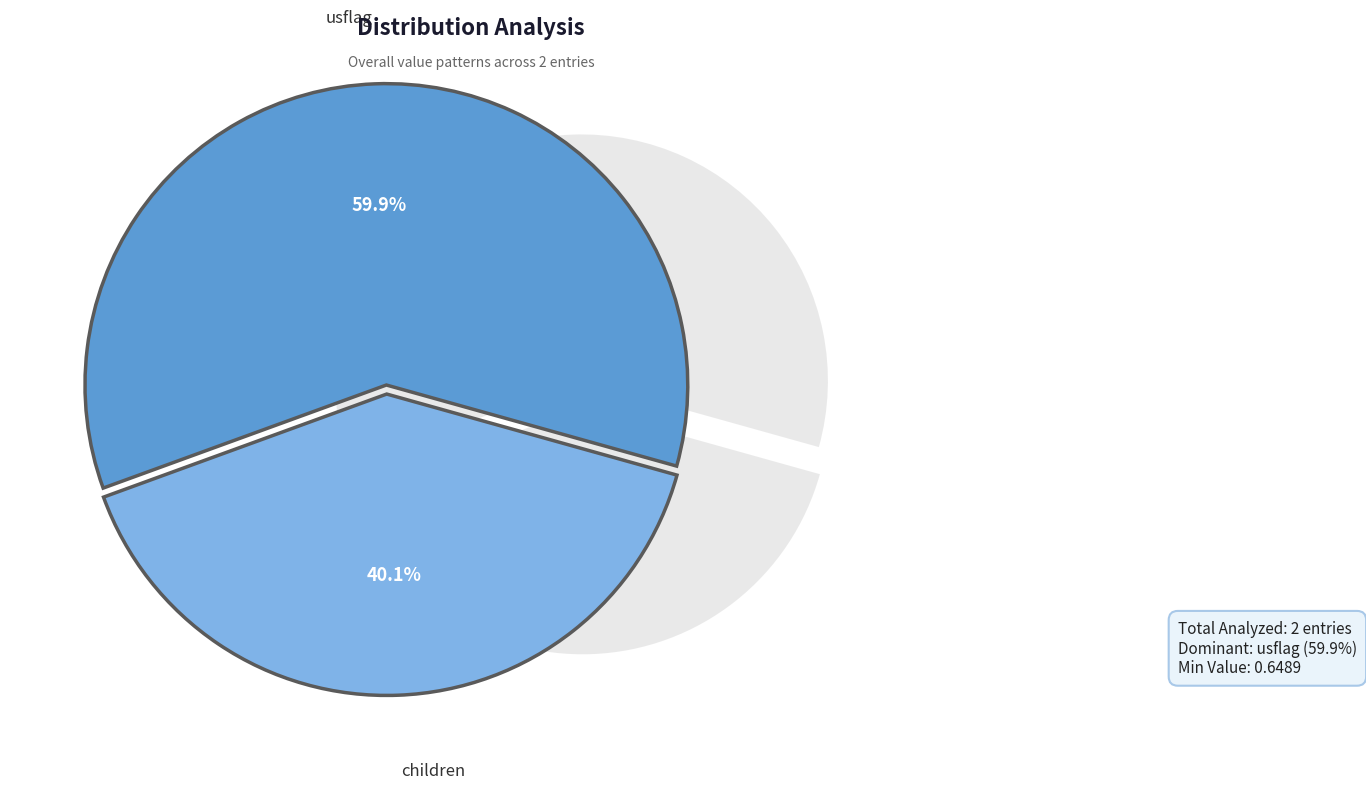

To the nearest percent, what percentage of the pie is children?

40%